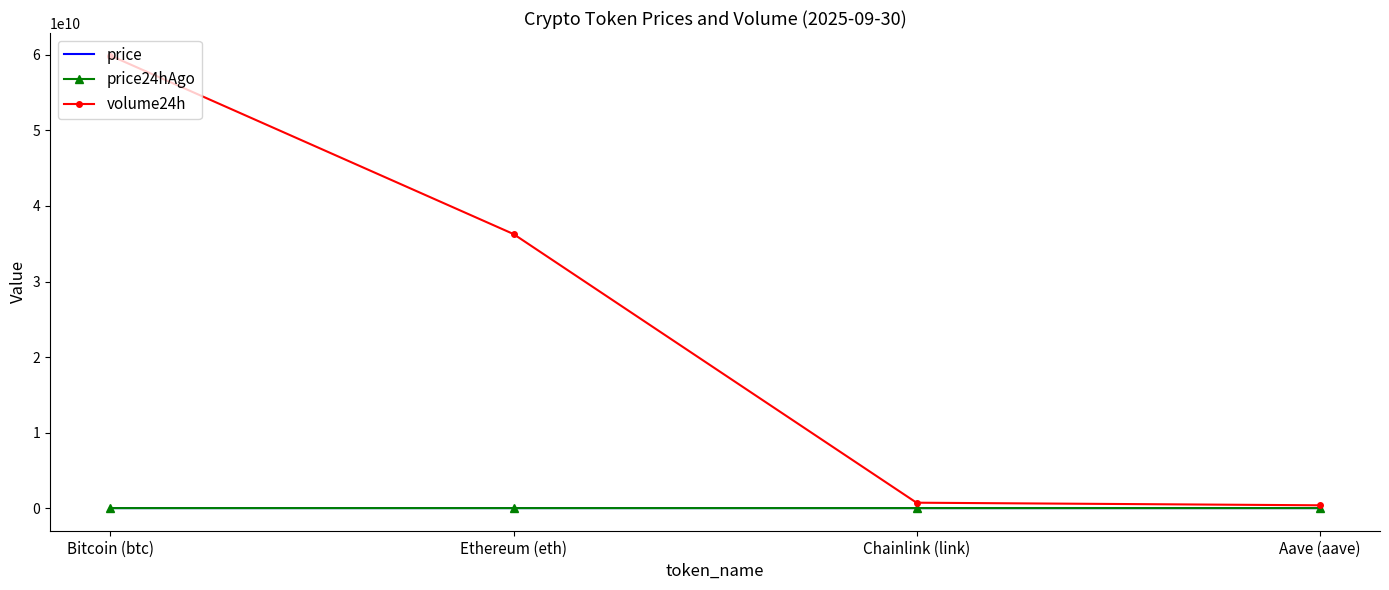

What is the minimum value for price?

21.3